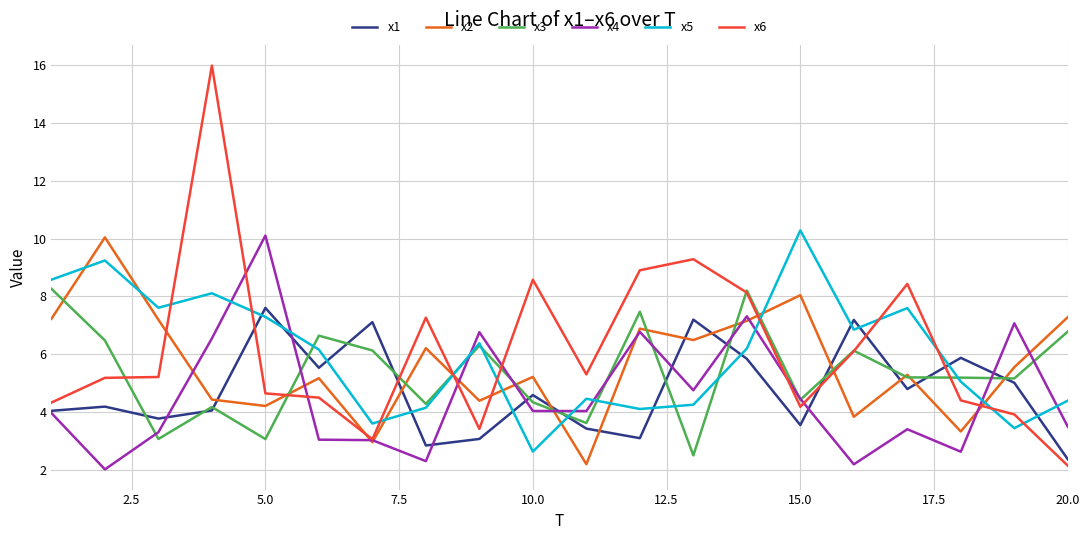

What is the maximum value shown in the chart?

16.0